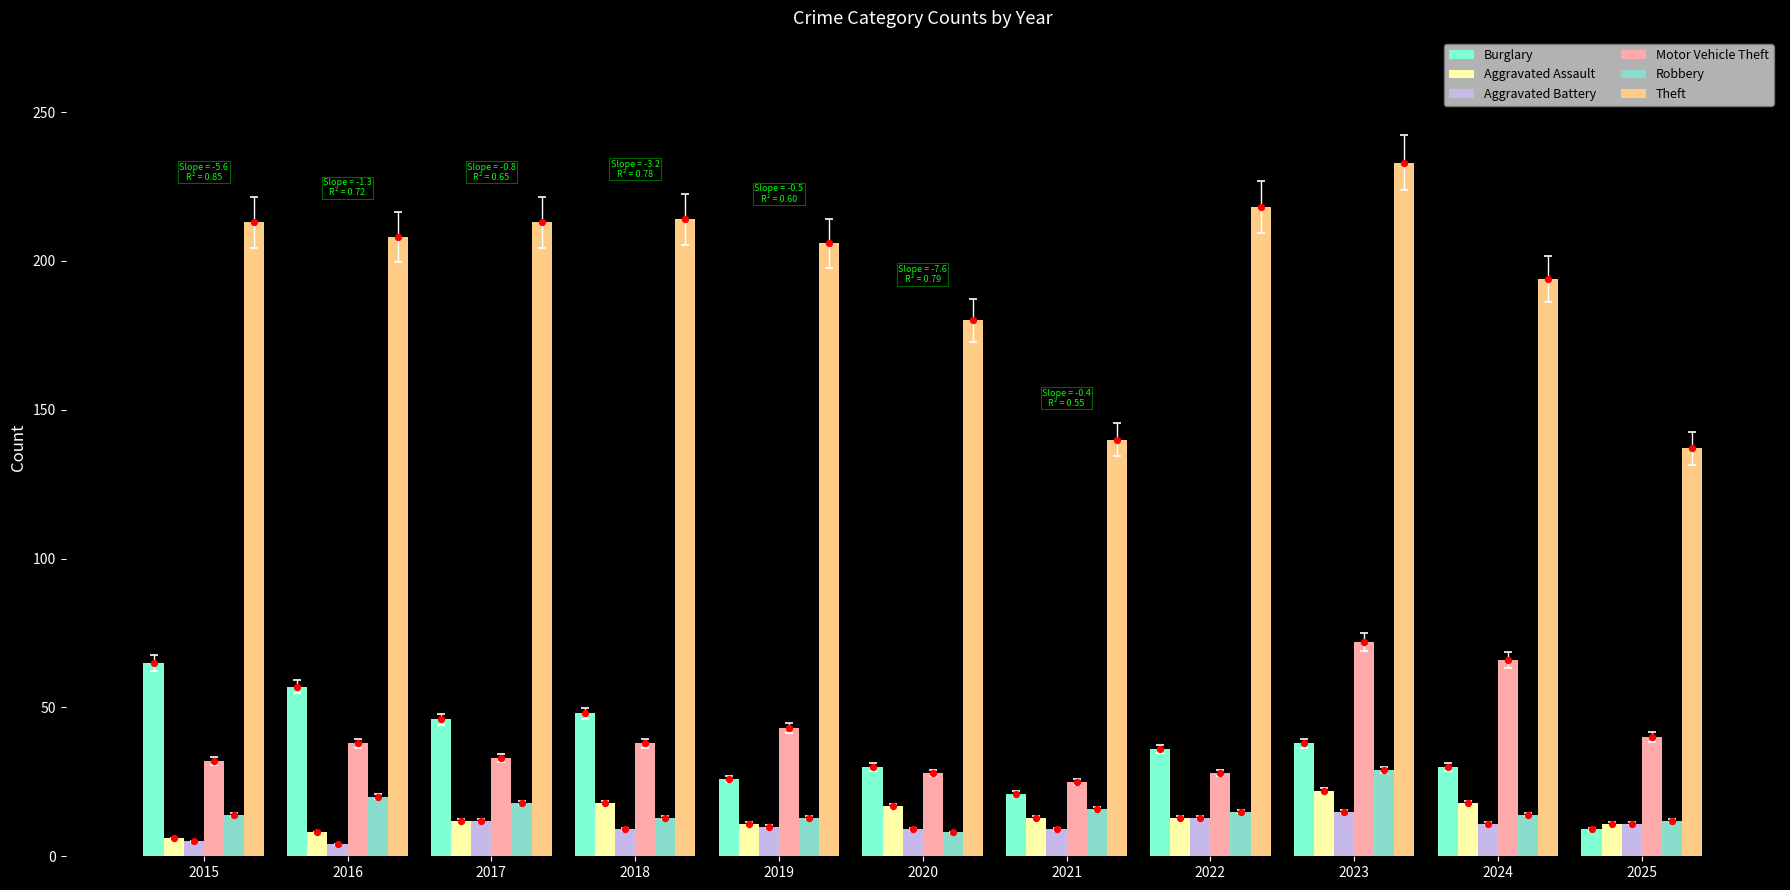

Which series contains the highest Y value?

Theft